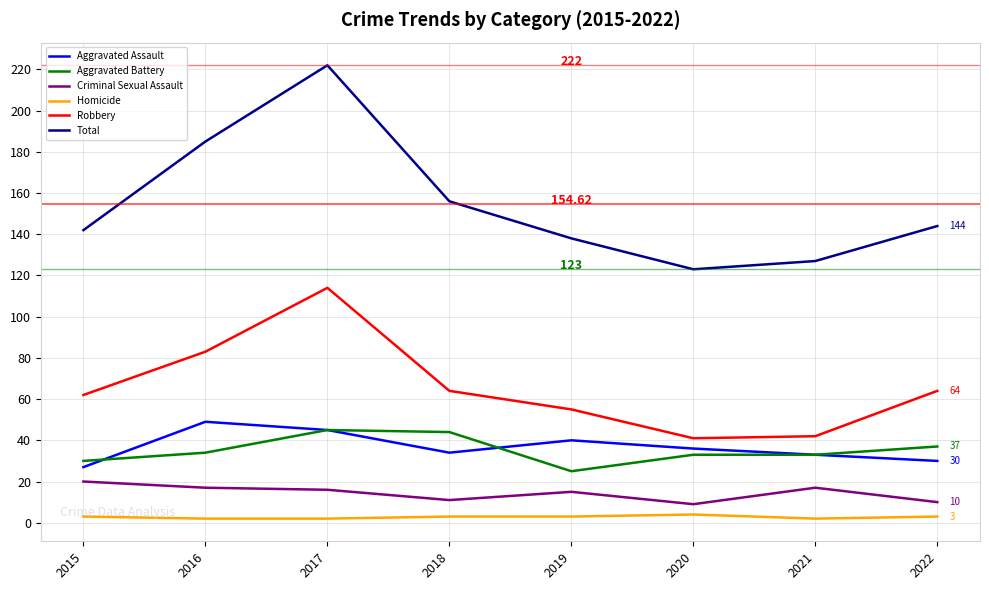

What is the total value across all series at 2017?

444